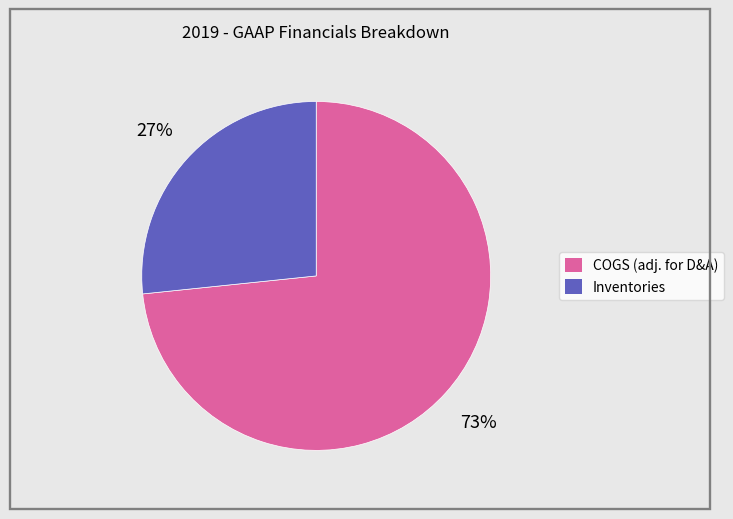

How many slices are in this pie chart?

2